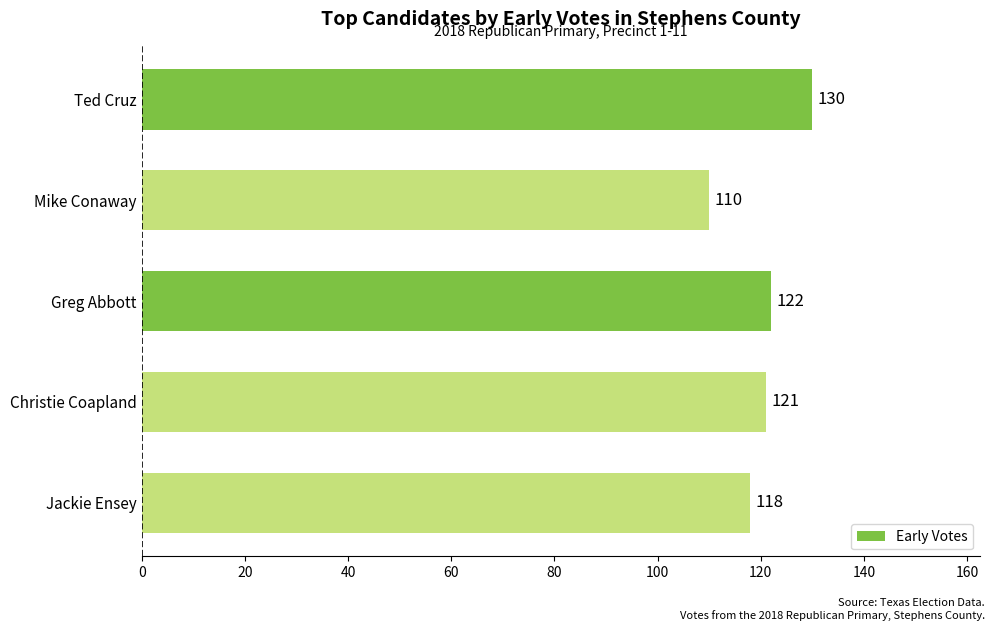

Is it true that the value at Greg Abbott is 77?

False